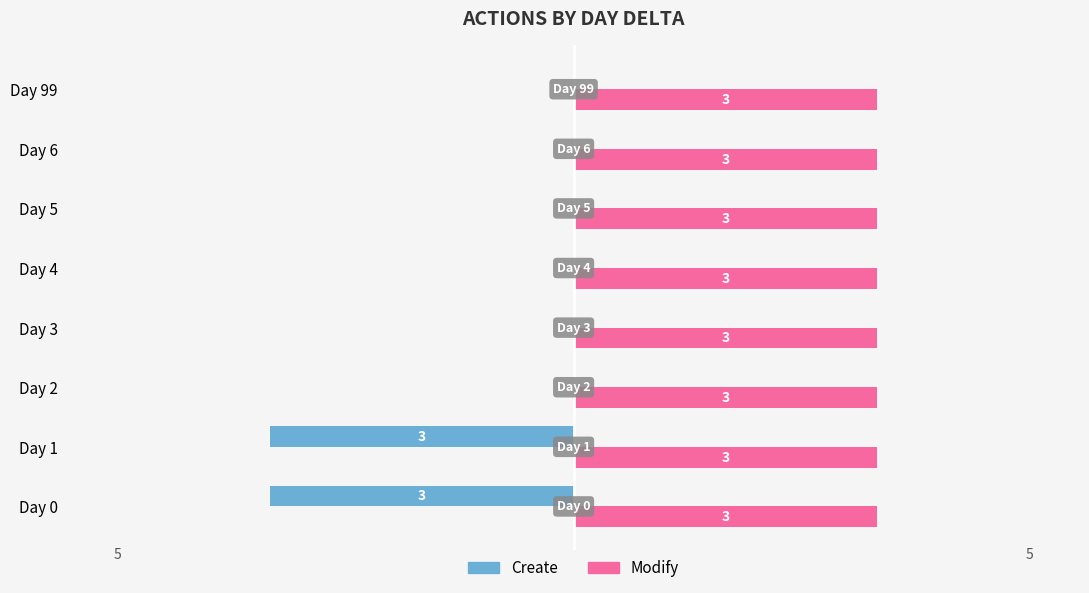

Which series has the largest total across all categories?

Modify